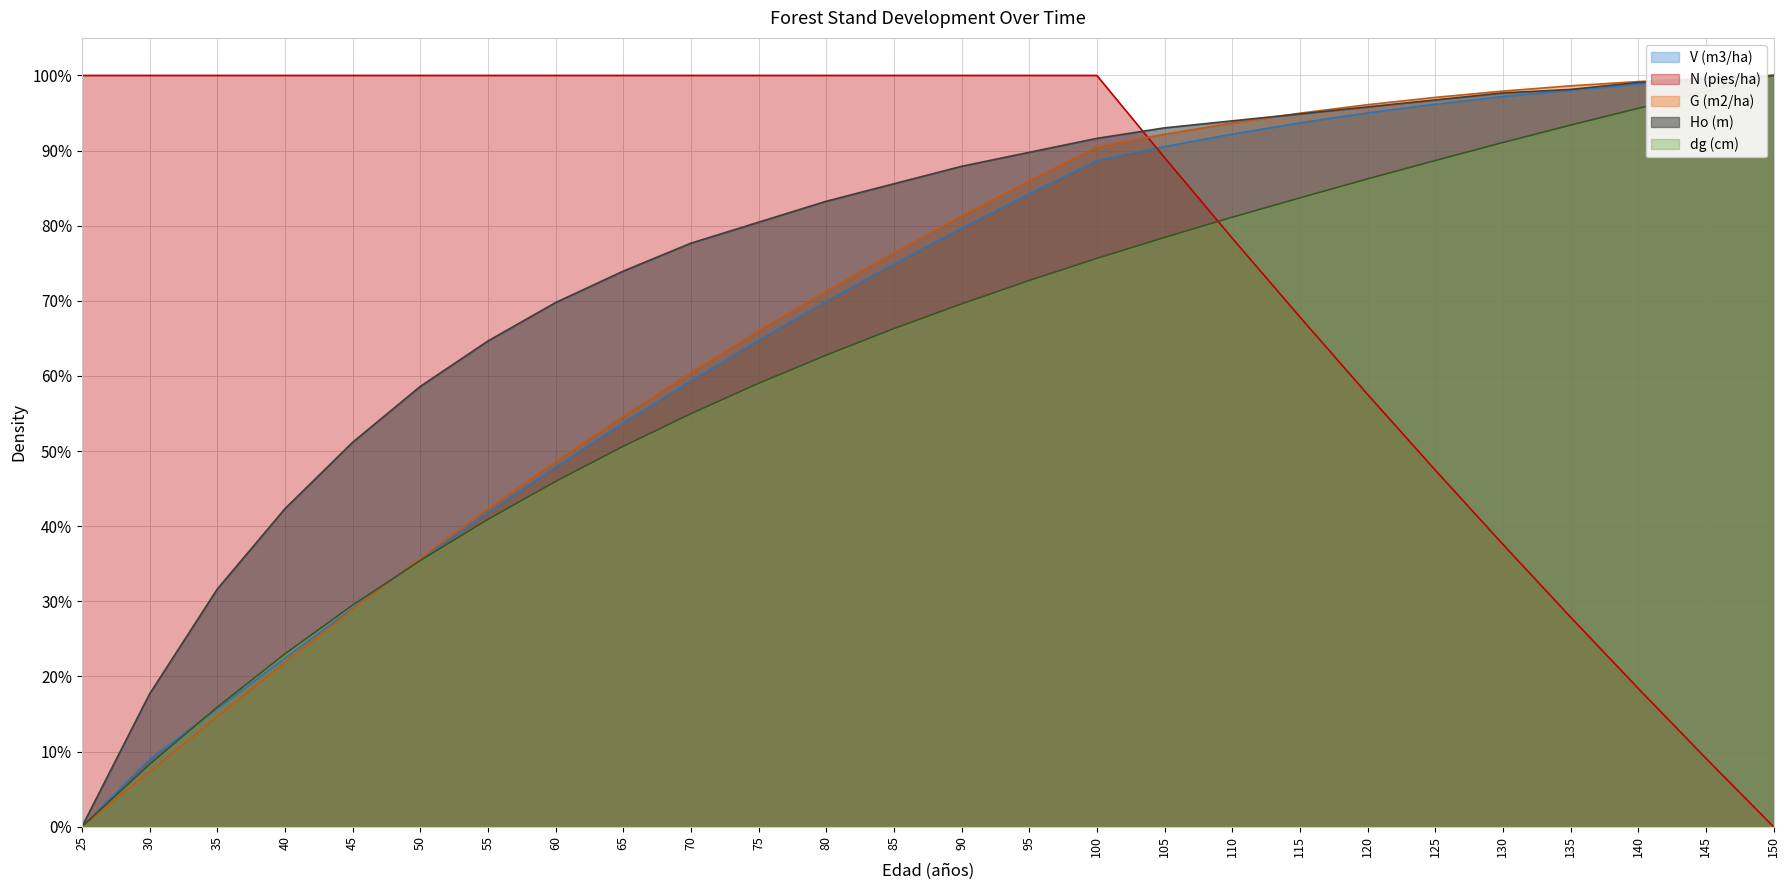

How many data points in N (pies/ha) are less than 1?

10